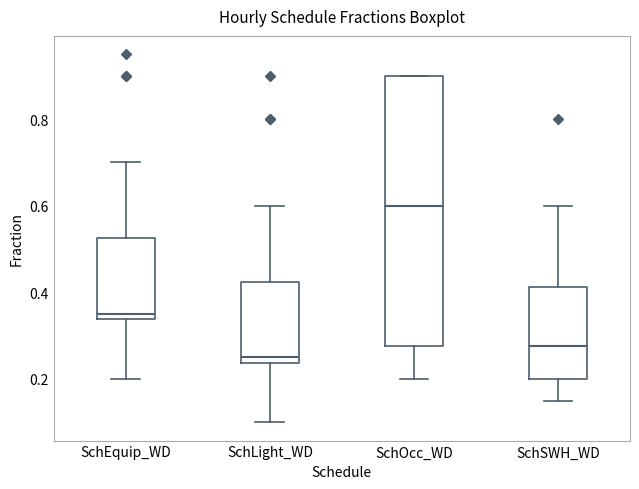

Where is the lower edge of the box for SchSWH_WD on the y-axis? The values are not printed on the chart, so give them approximately, as read against the axis.

0.20